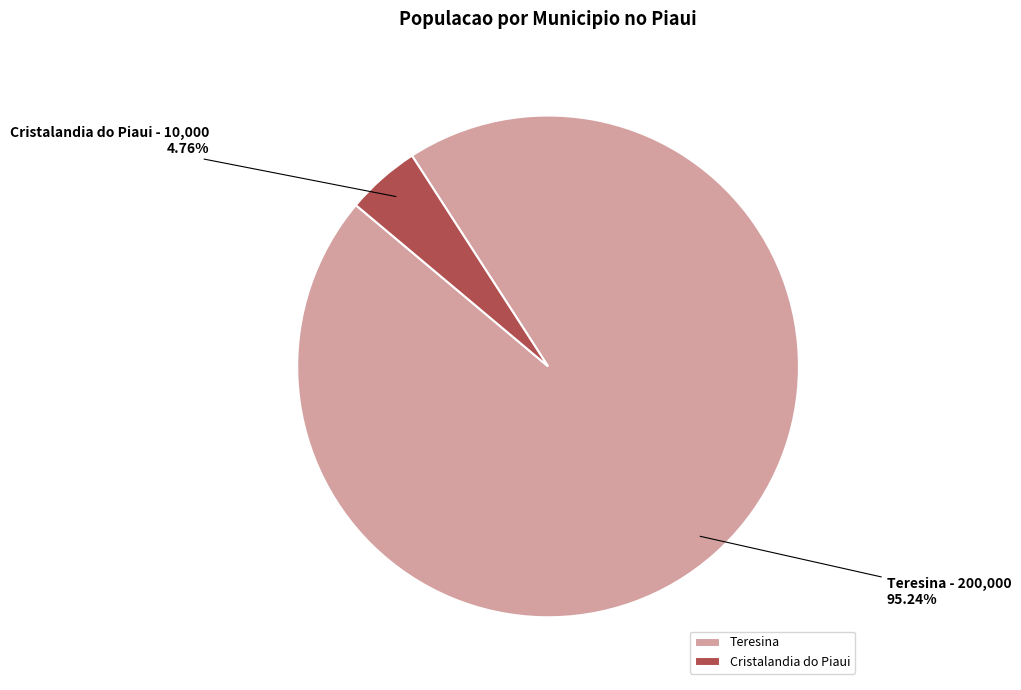

What portion of the pie excludes Teresina?

4.8%